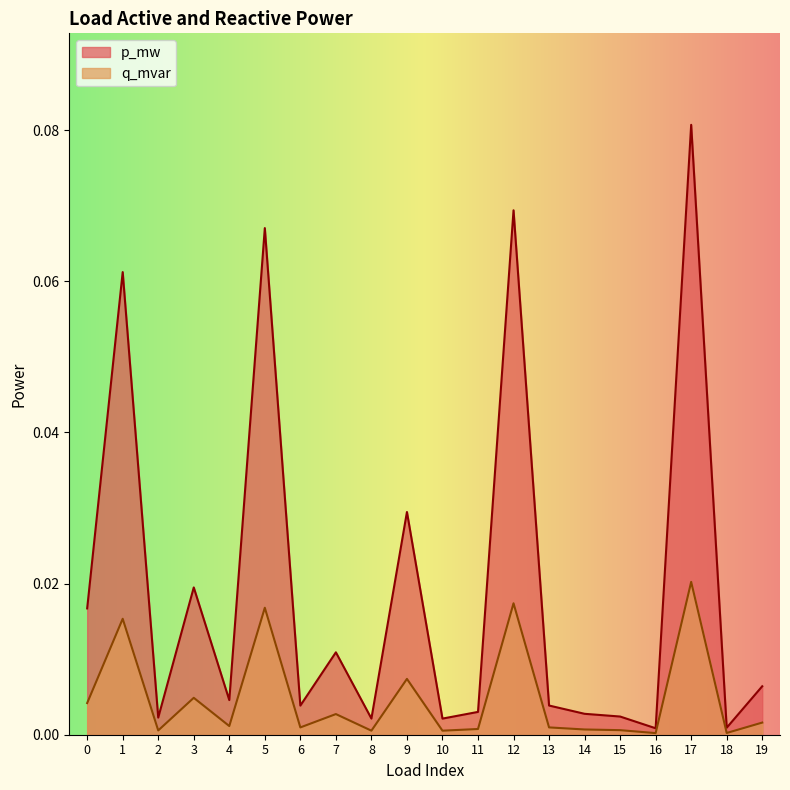

How many lines are shown in the chart?

2